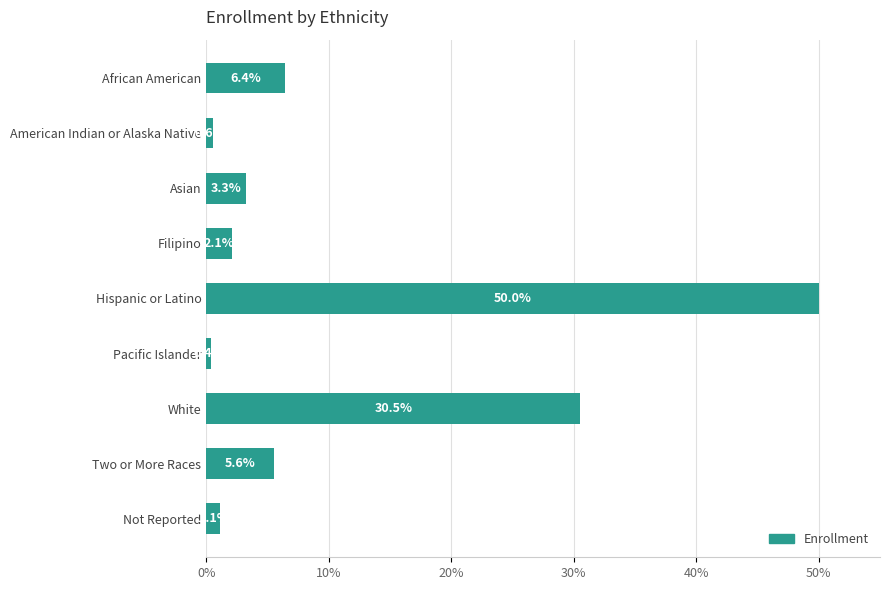

What is the minimum value shown in the chart?

0.4